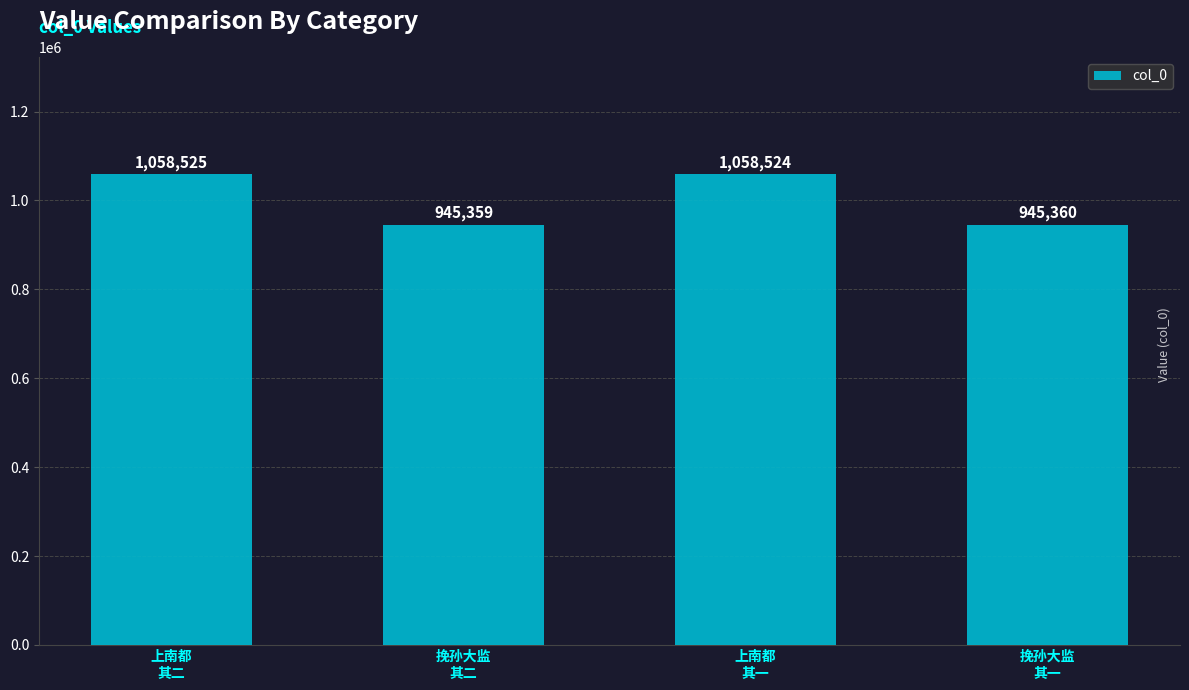

The value at 挽孙大监
其二 is 654881. True or false?

False